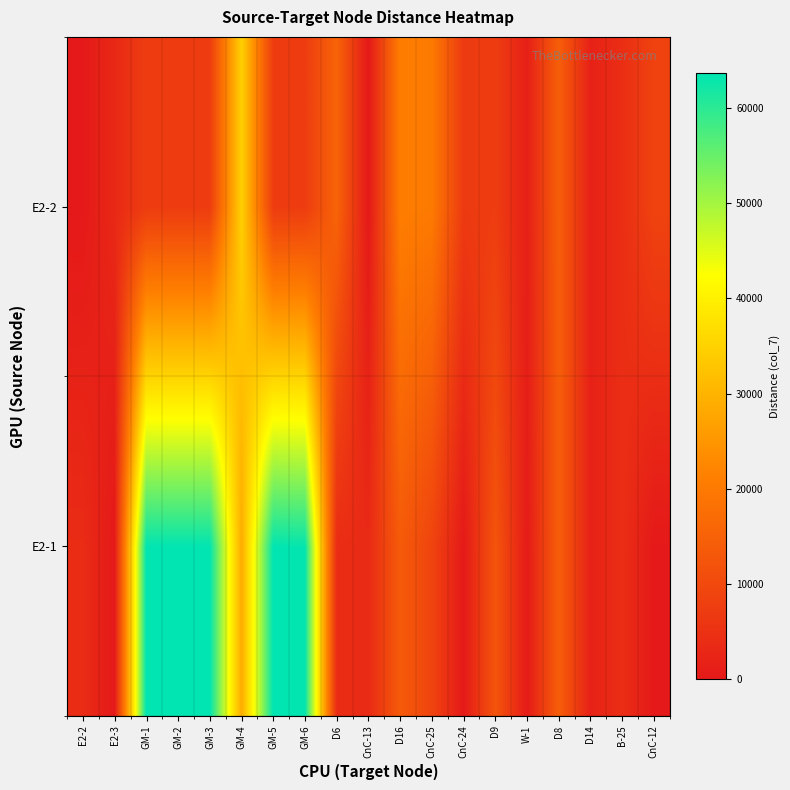

Count the number of categories in the chart.

19